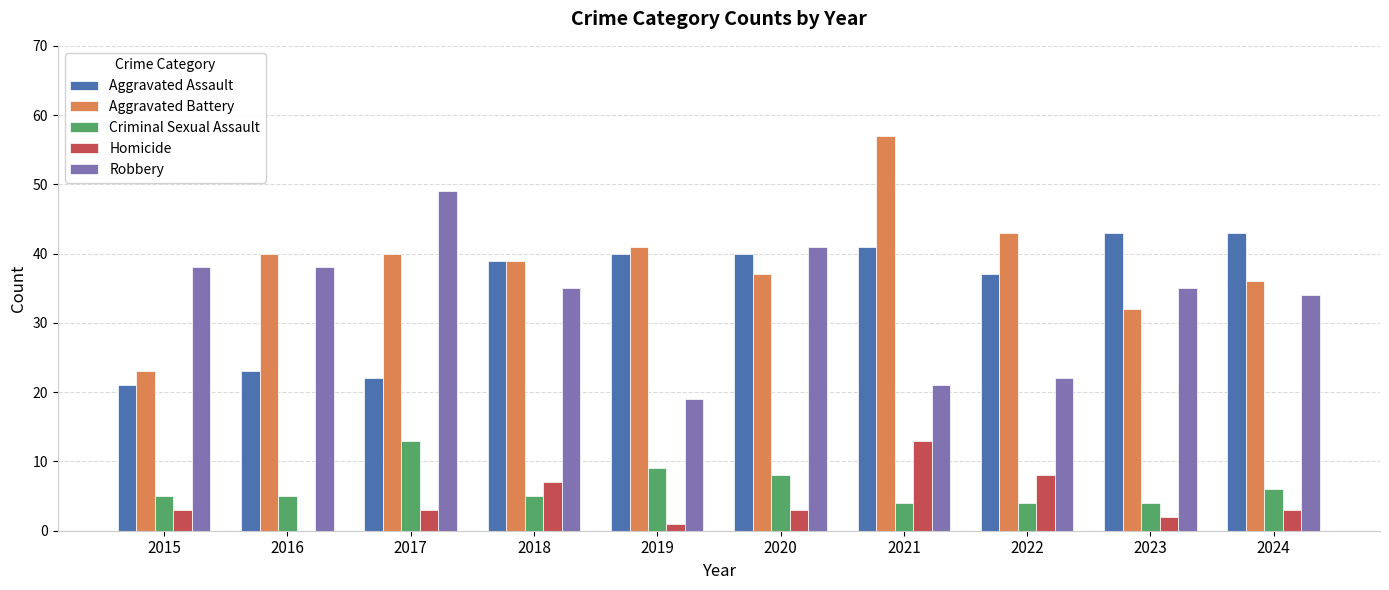

What is the average value of the Homicide series?

4